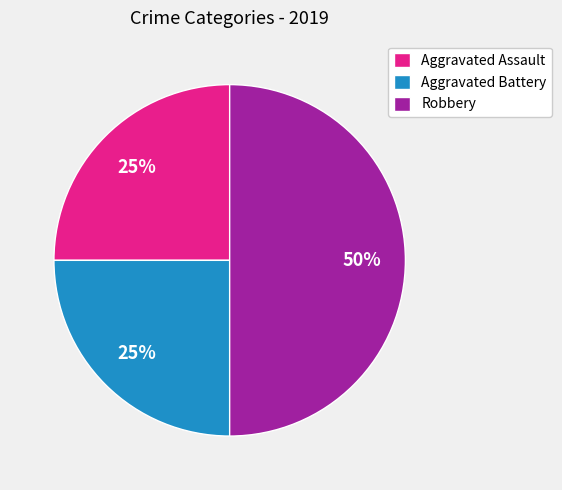

To the nearest percent, what portion does Aggravated Battery represent?

25%